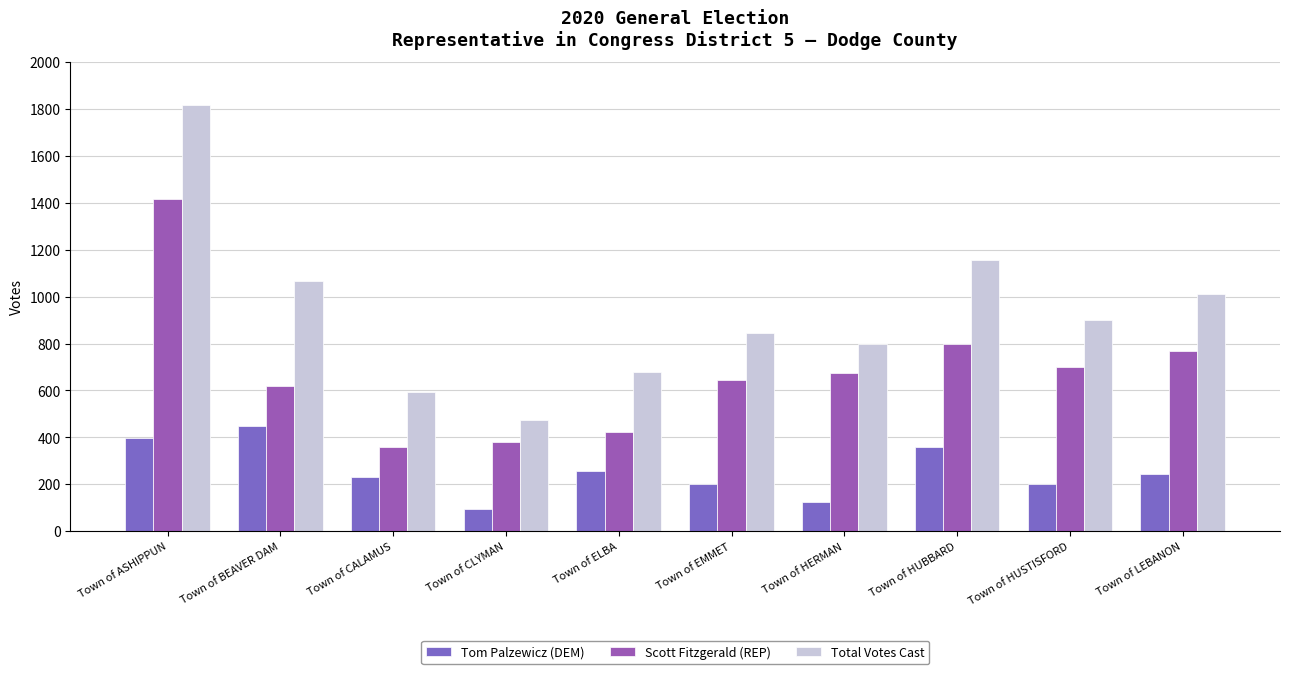

How many distinct data groups are displayed?

3